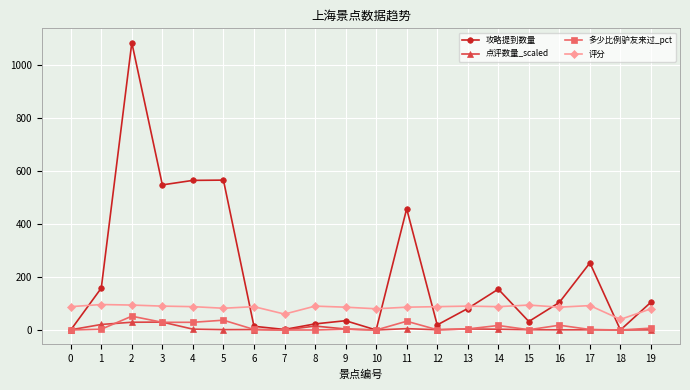

The value of 多少比例驴友来过_pct at 14 is 17.0. True or false?

True